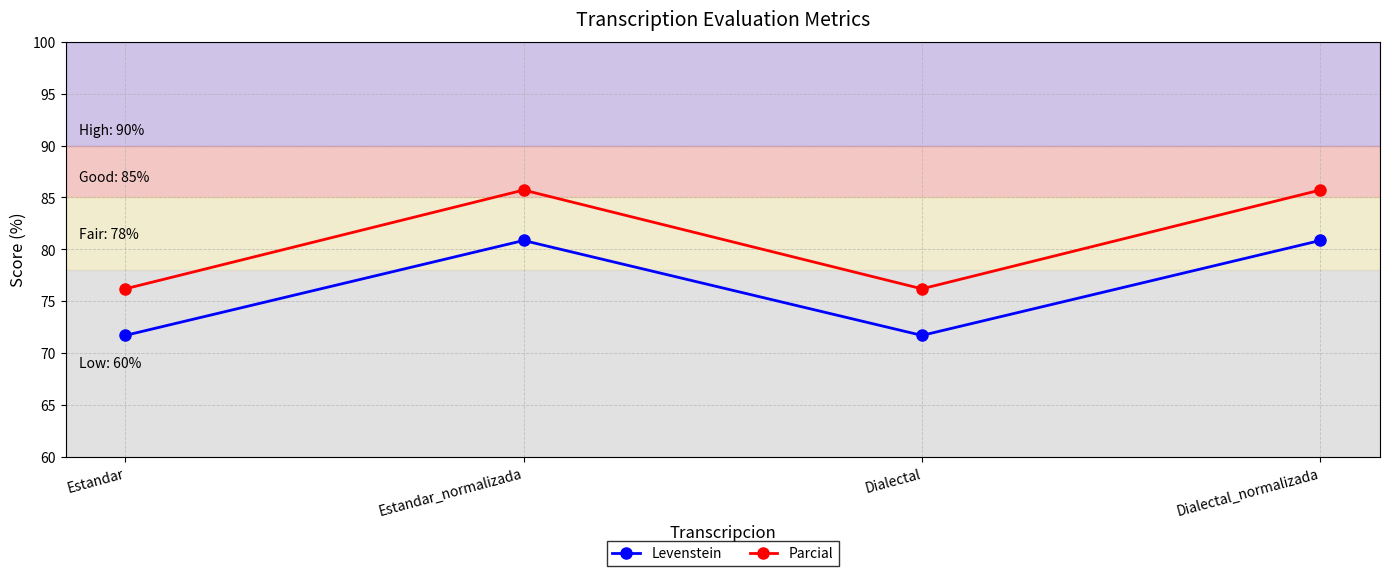

What is the average value of the Levenstein series?

76.3